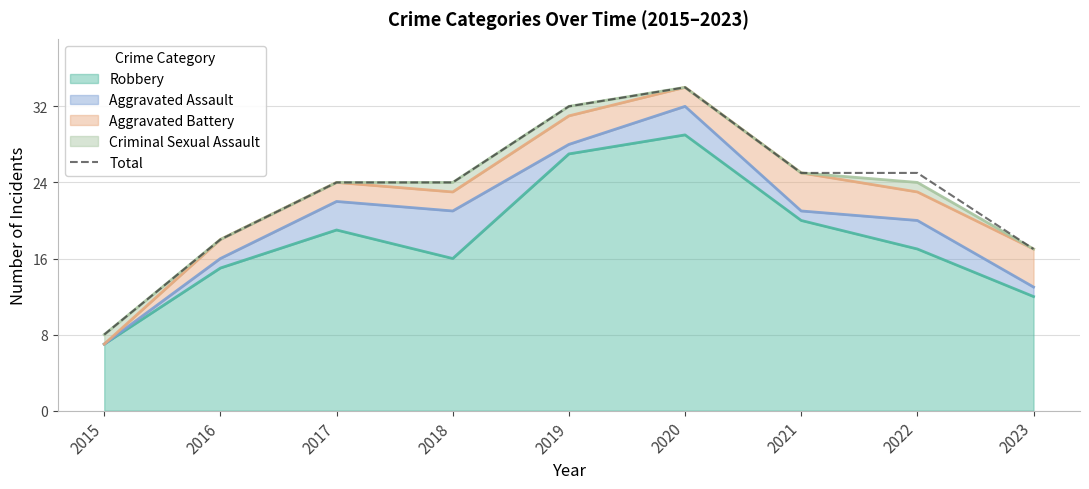

Rank the categories by value from highest to lowest.

2020, 2019, 2021, 2022, 2017, 2018, 2016, 2023, 2015